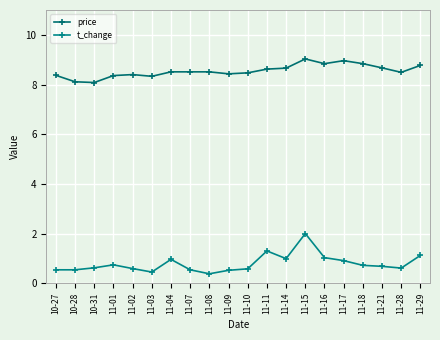

List the labels in order of t_change value, largest first.

11-15, 11-11, 11-29, 11-16, 11-14, 11-04, 11-17, 11-01, 11-18, 11-21, 10-31, 11-28, 11-02, 11-10, 10-27, 10-28, 11-07, 11-09, 11-03, 11-08